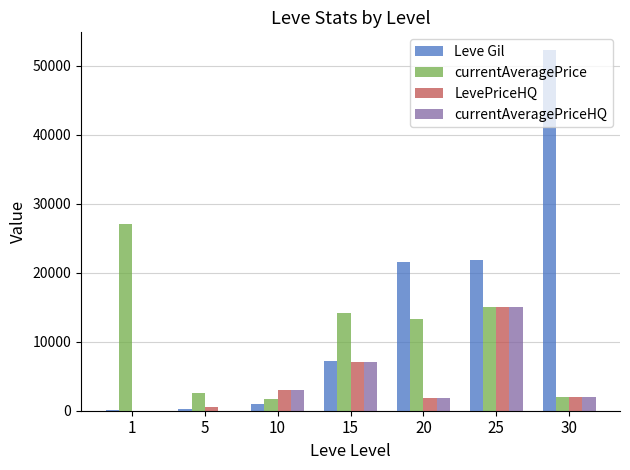

Which series has the largest total across all categories?

Leve Gil